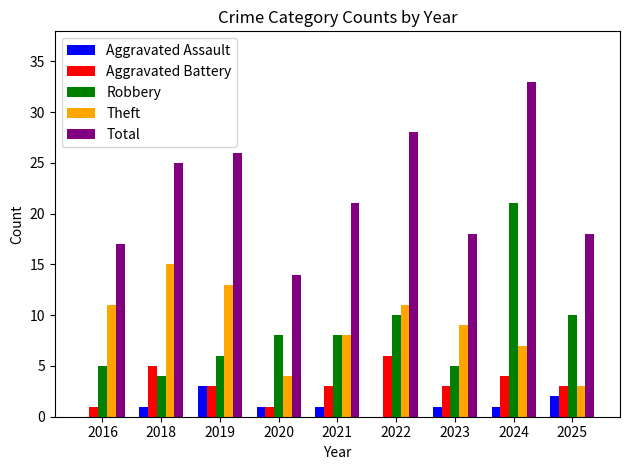

The value of Aggravated Battery at 2024 is 1. True or false?

False